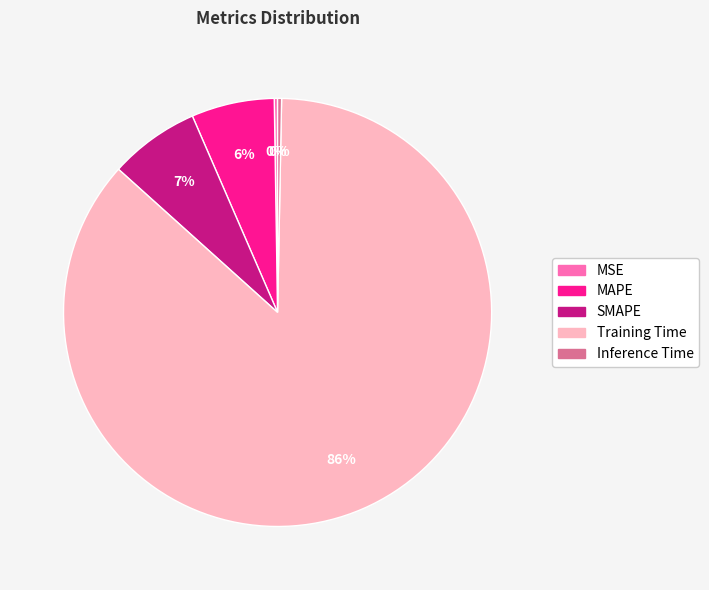

Is it true that Inference Time is 0% of the pie?

True